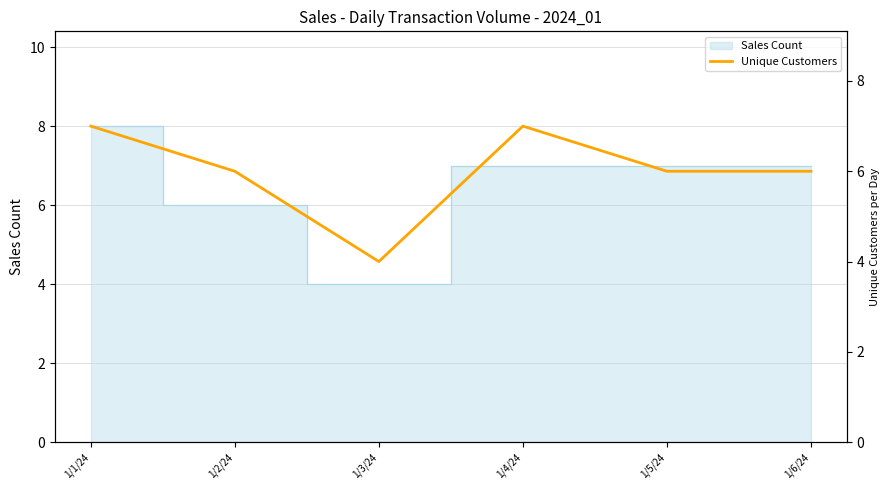

Reading left to right, transcribe all the data shown in this chart.

1/1/24=7	1/2/24=6	1/3/24=4	1/4/24=7	1/5/24=6	1/6/24=6